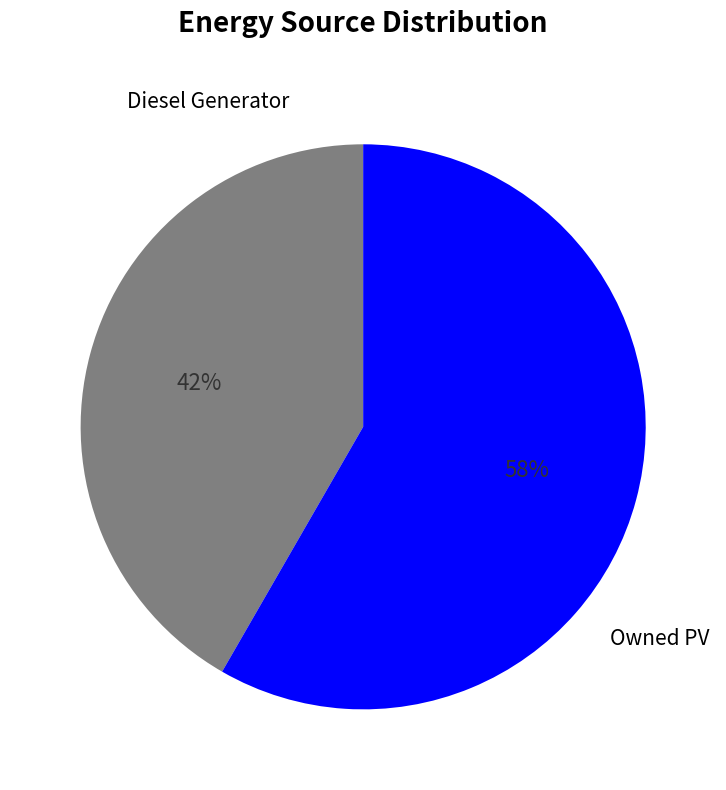

To the nearest percent, what is the average slice percentage?

50%